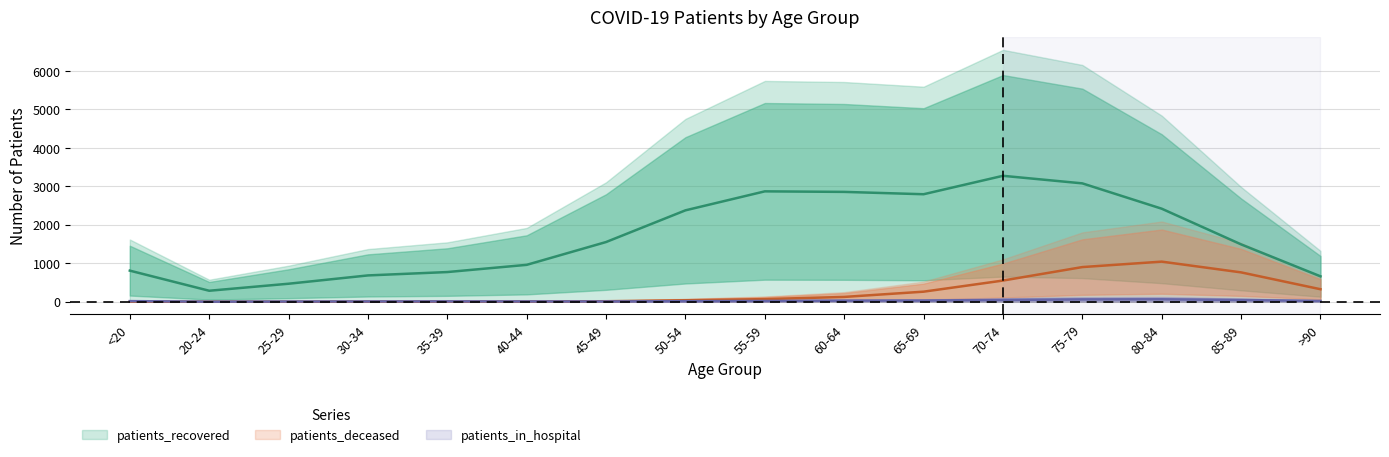

What is the total value across all series at 30-34?

699.0